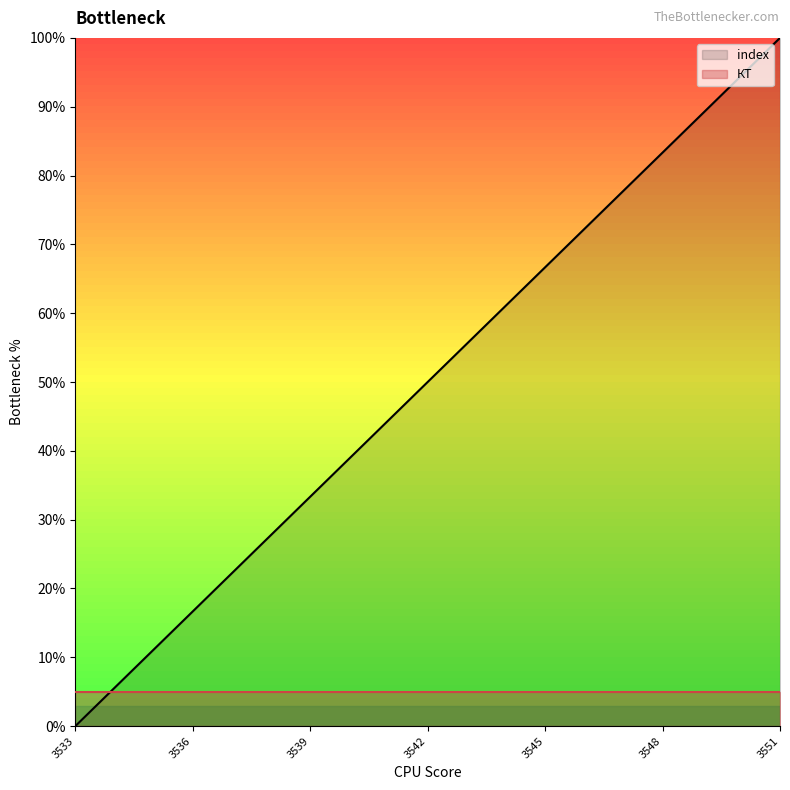

What is the change in value from 3543 to 3550?

+38.9